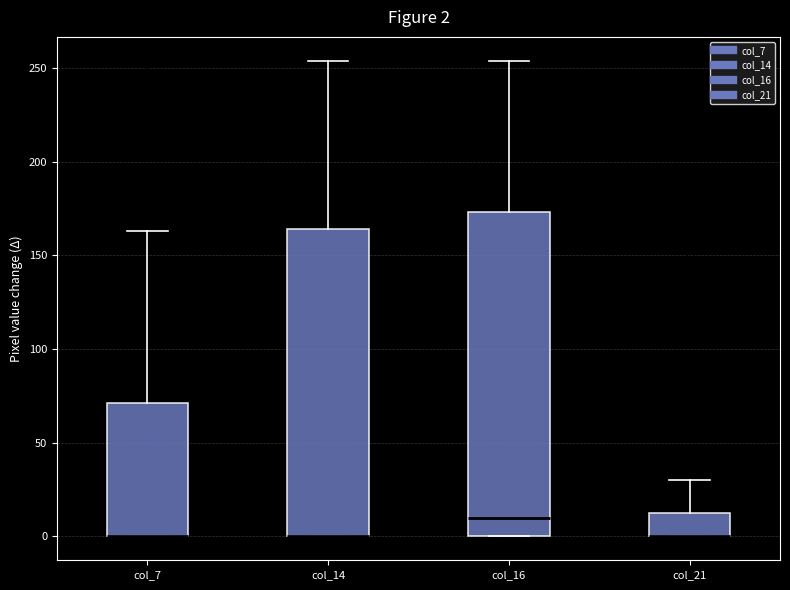

Which box is the tallest, from its lower edge to its upper edge?

col_16